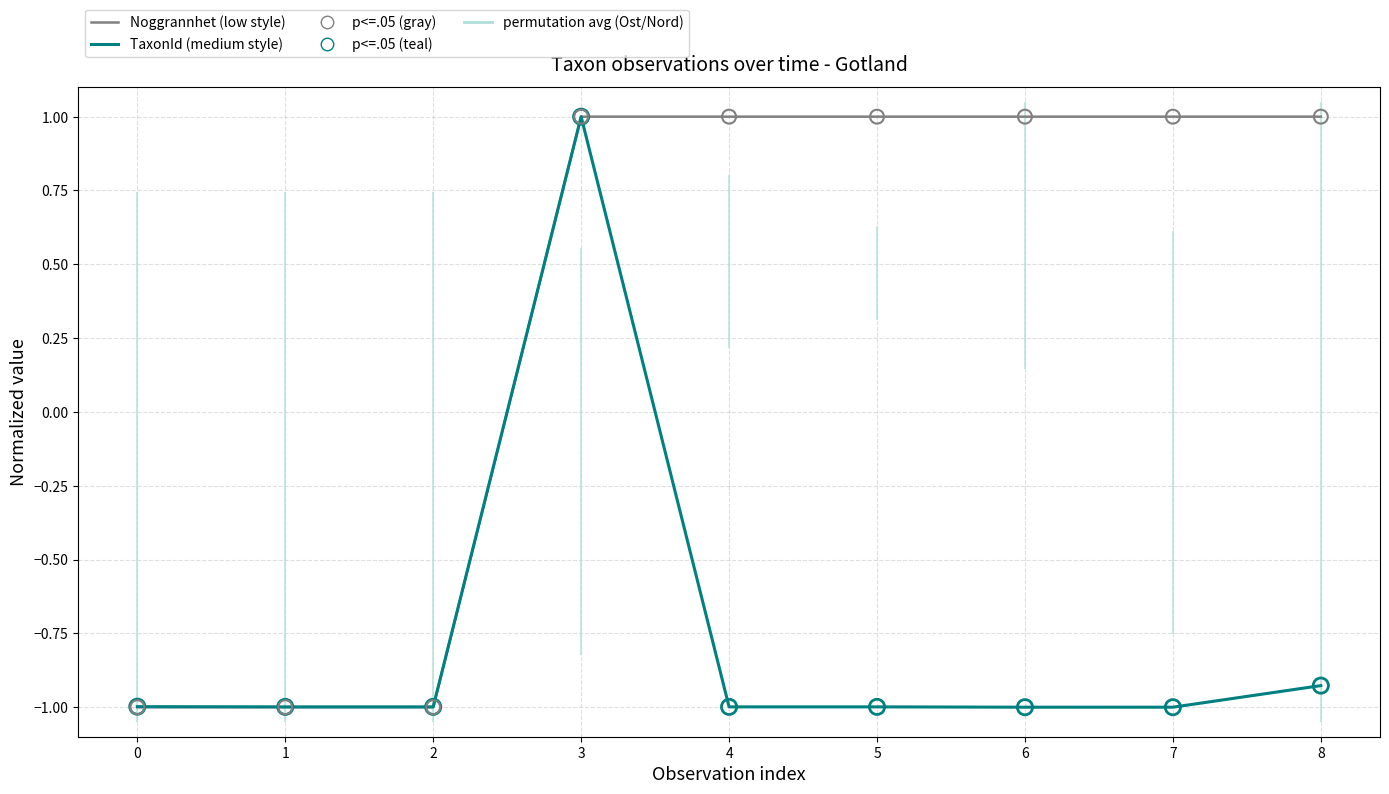

Is the value of p<=.05 (teal) at 1 greater than the value of Noggrannhet (low style) at 3?

No